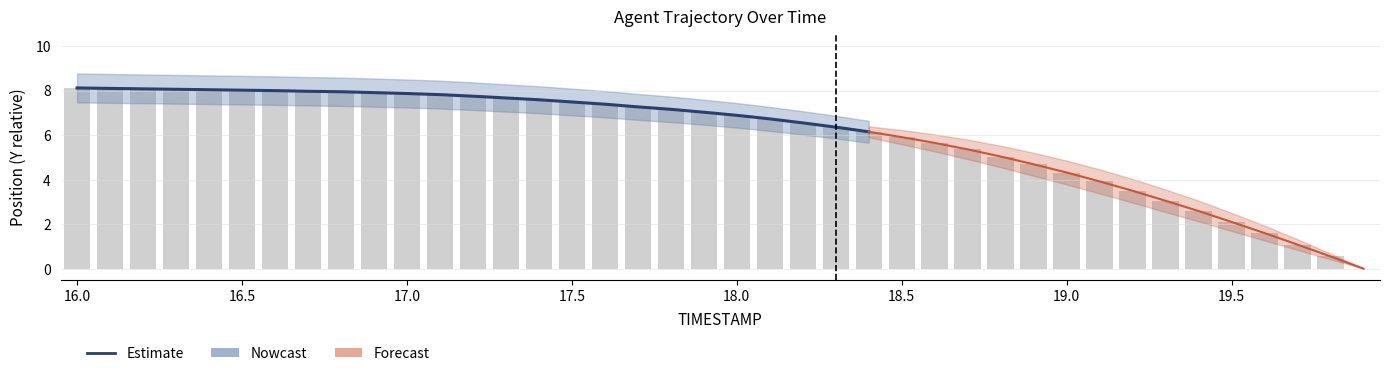

Approximately how many times larger is the value at 16.4 compared to 19.0?

1.9